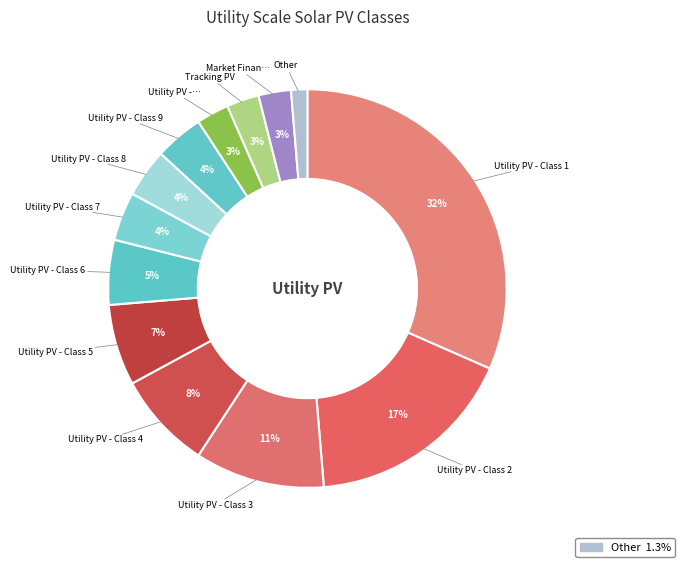

Does any single category account for the majority?

No